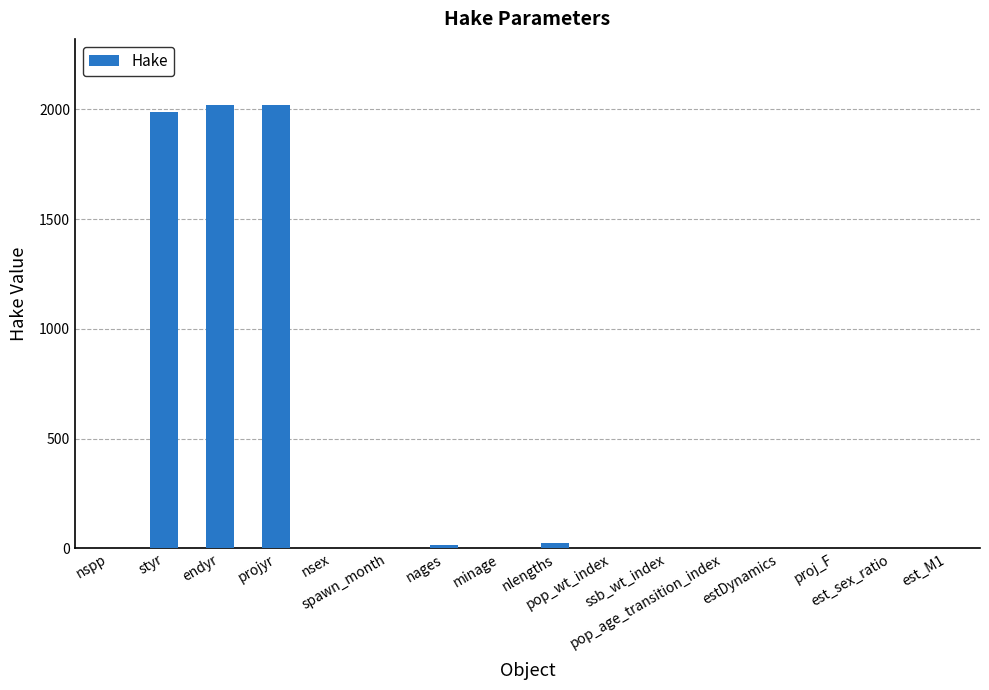

What is the maximum value shown in the chart?

2019